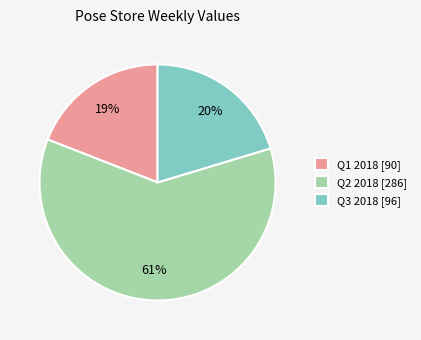

Is there any slice that represents more than half of the pie?

Yes